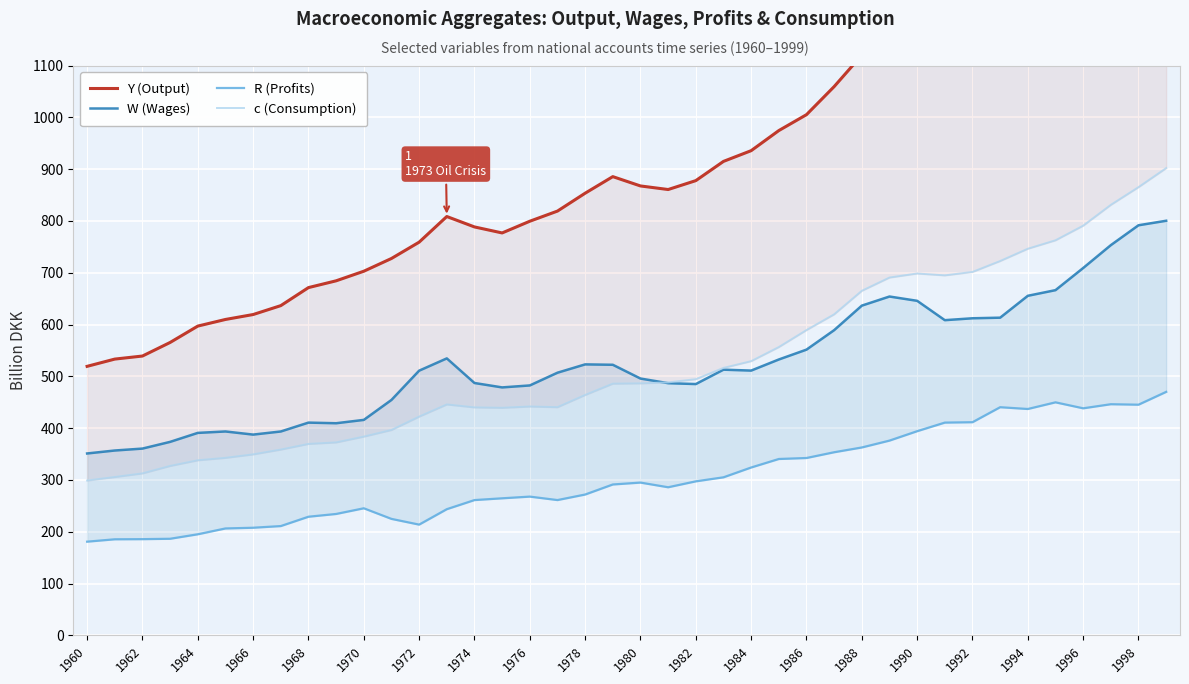

In Y (Output), how many points are lower than both neighbors (excluding endpoints)?

3